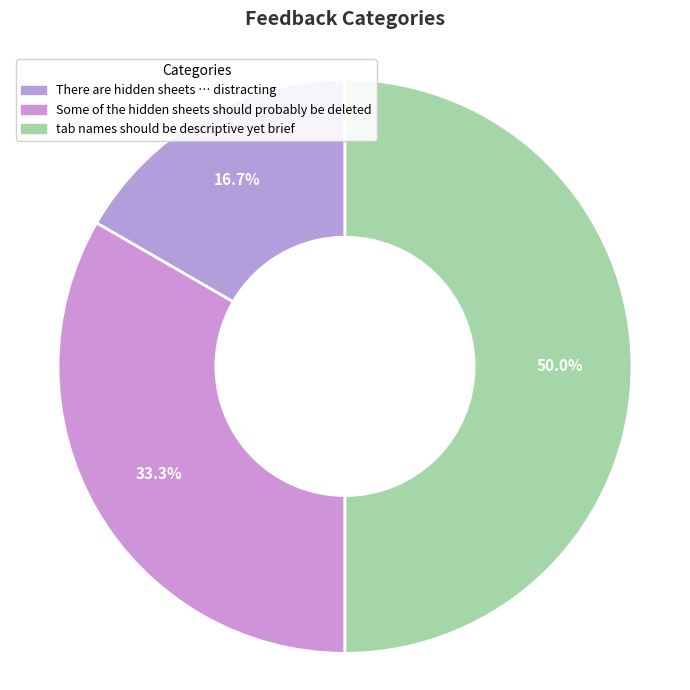

To the nearest percent, what percentage of the pie is Some of the hidden sheets should probably be deleted?

33%